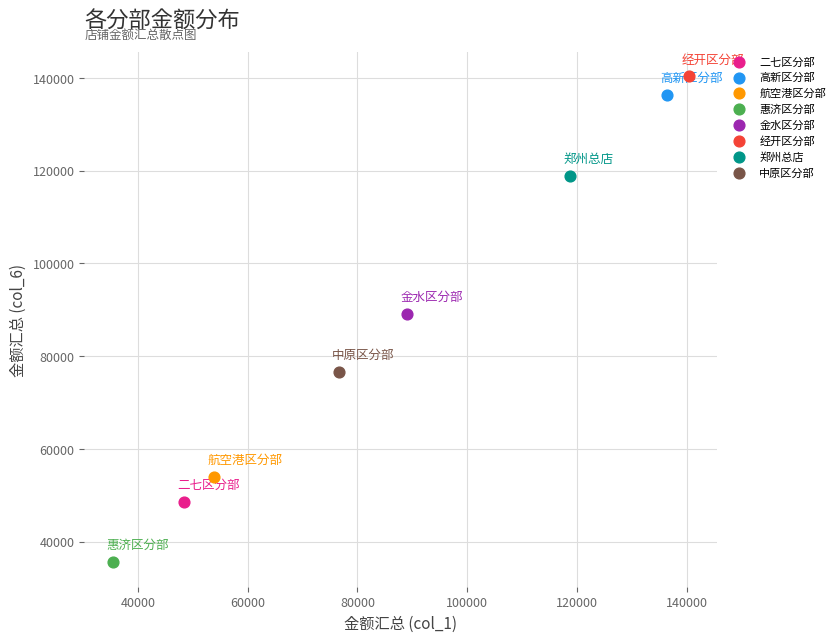

Which series contains the highest Y value?

经开区分部